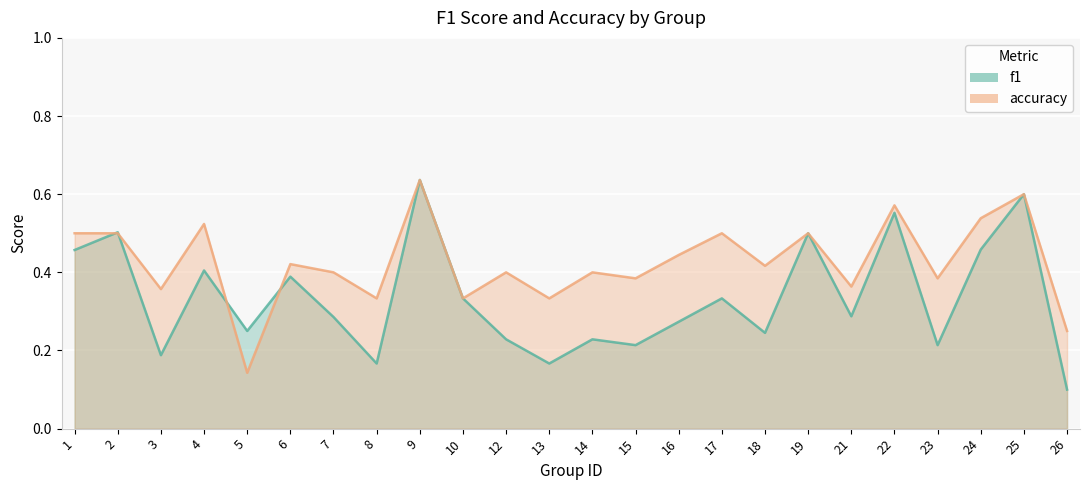

Reading right to left, list all the values displayed in this chart.

f1: 26=0.1	25=0.6	24=0.5	23=0.2	22=0.6	21=0.3	19=0.5	18=0.2	17=0.3	16=0.3	15=0.2	14=0.2	13=0.2	12=0.2	10=0.3	9=0.6	8=0.2	7=0.3	6=0.4	5=0.2	4=0.4	3=0.2	2=0.5	1=0.5
accuracy: 26=0.2	25=0.6	24=0.5	23=0.4	22=0.6	21=0.4	19=0.5	18=0.4	17=0.5	16=0.4	15=0.4	14=0.4	13=0.3	12=0.4	10=0.3	9=0.6	8=0.3	7=0.4	6=0.4	5=0.1	4=0.5	3=0.4	2=0.5	1=0.5